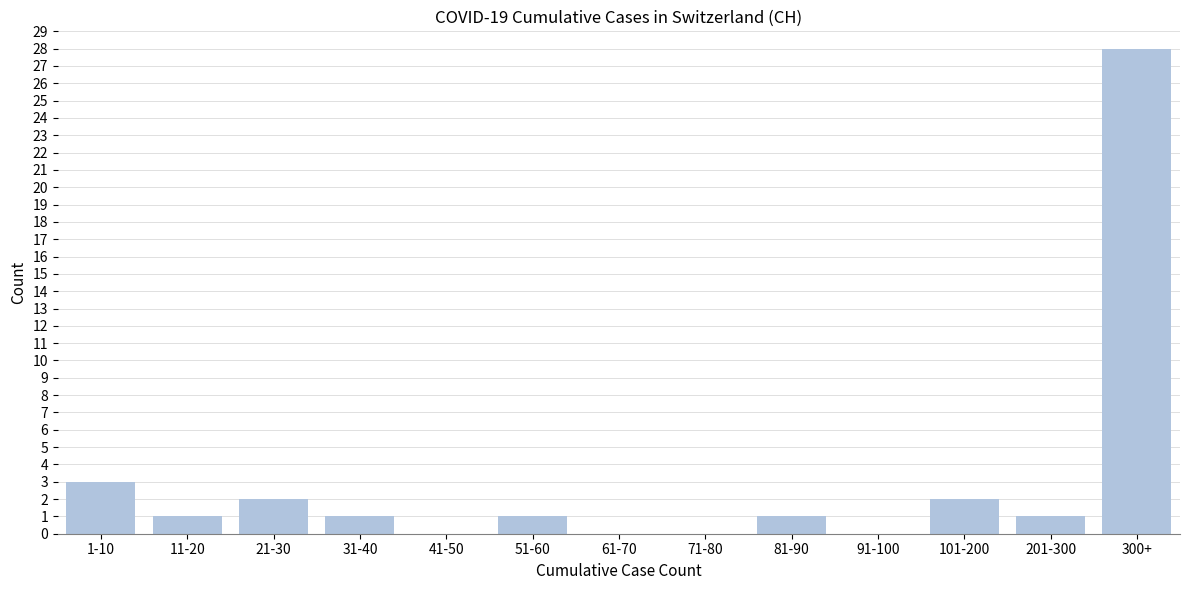

Reading left to right, list all the values displayed in this chart.

1-10=3	11-20=1	21-30=2	31-40=1	41-50=0	51-60=1	61-70=0	71-80=0	81-90=1	91-100=0	101-200=2	201-300=1	300+=28